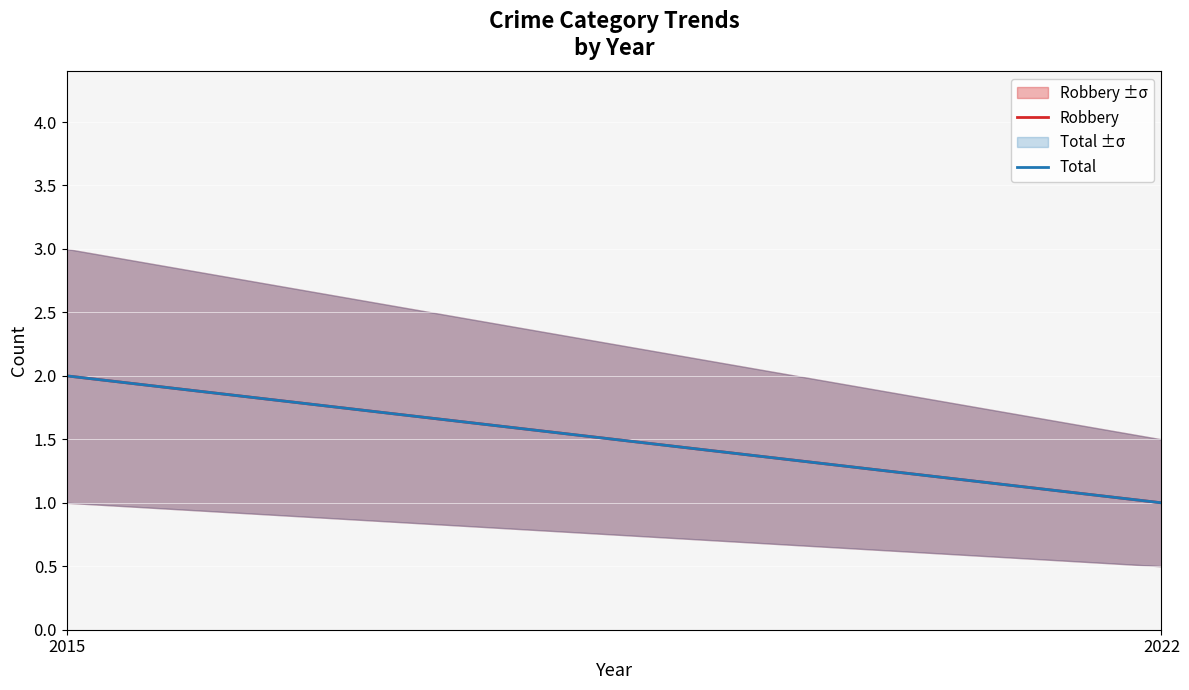

What is the maximum value for Total?

2